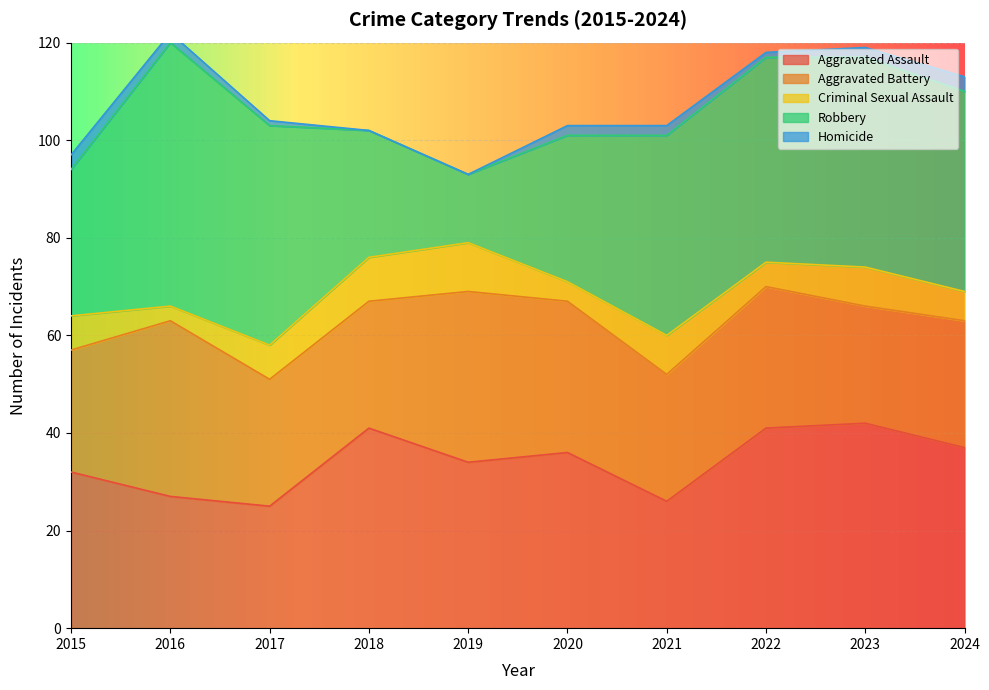

List the series in order of their peak value, lowest first.

Homicide, Criminal Sexual Assault, Aggravated Battery, Aggravated Assault, Robbery